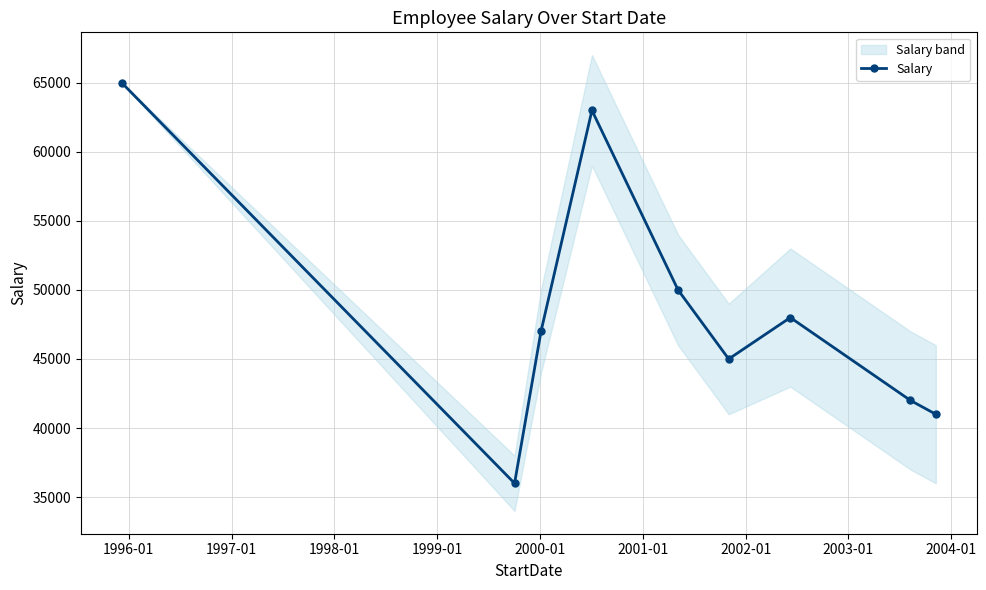

What is the value of the Salary point at the 8th from the left?

42000